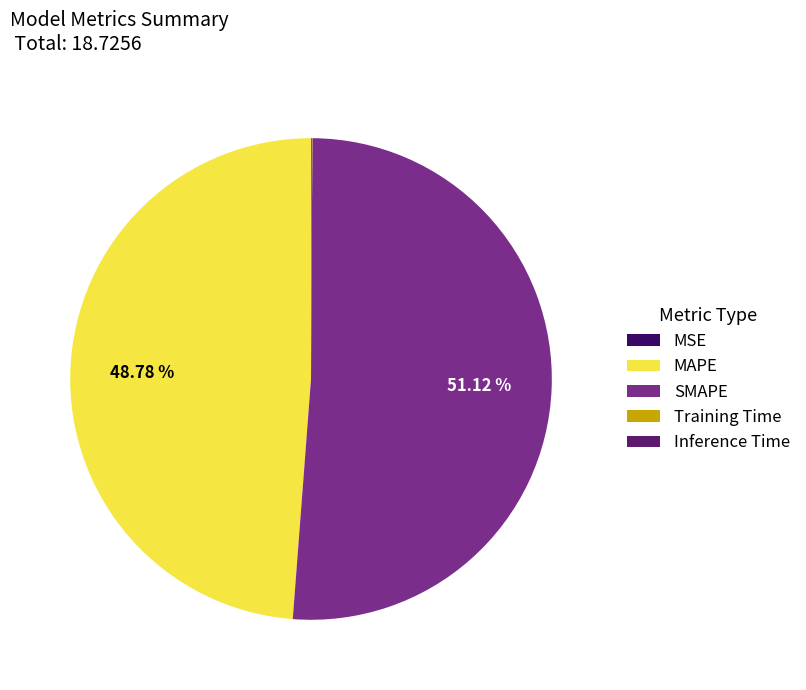

What percentage is NOT represented by MAPE?

51.2%